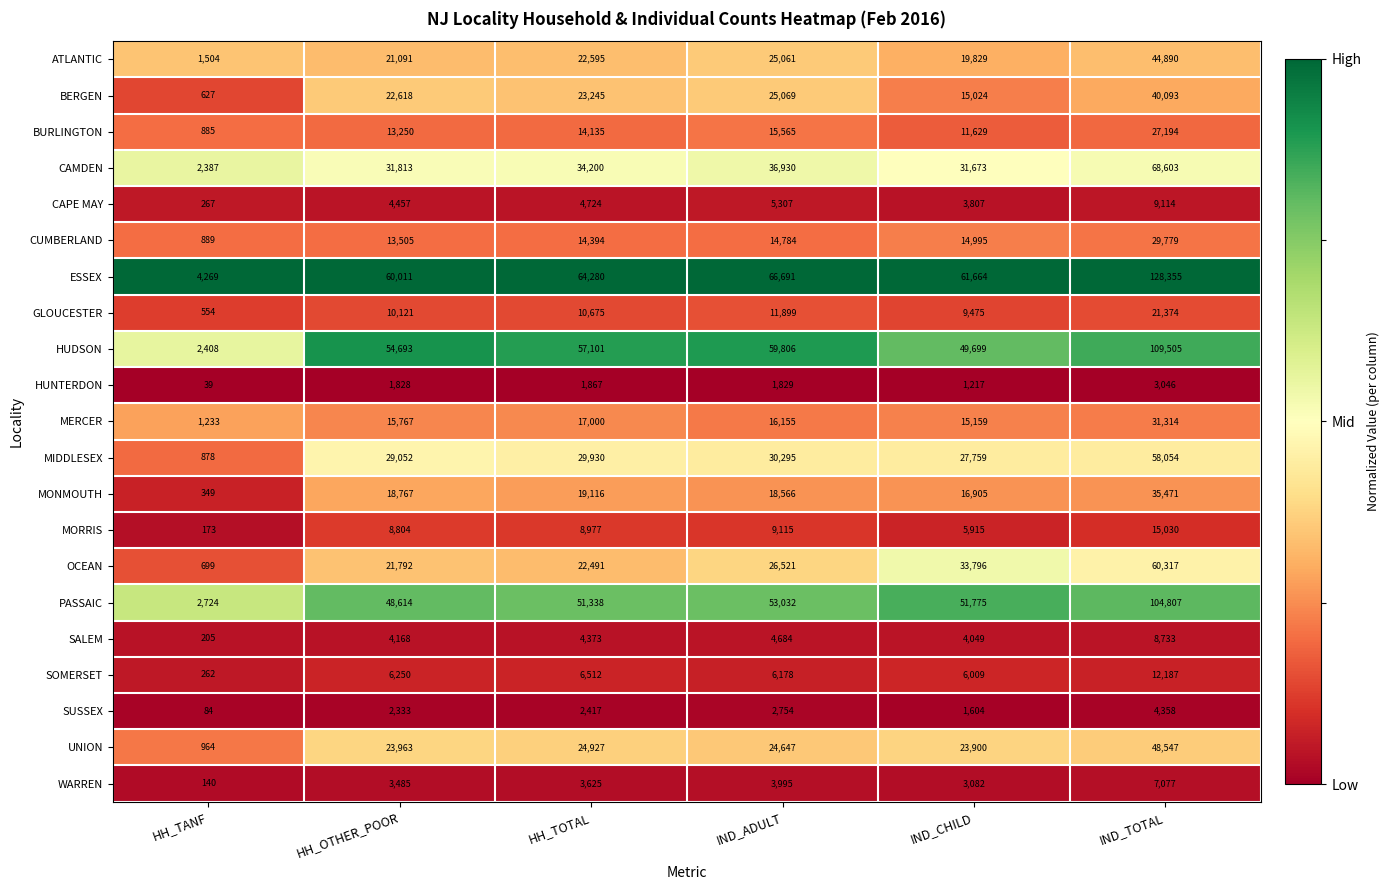

What is the difference between the HUNTERDON values at HH_OTHER_POOR and IND_CHILD?

611